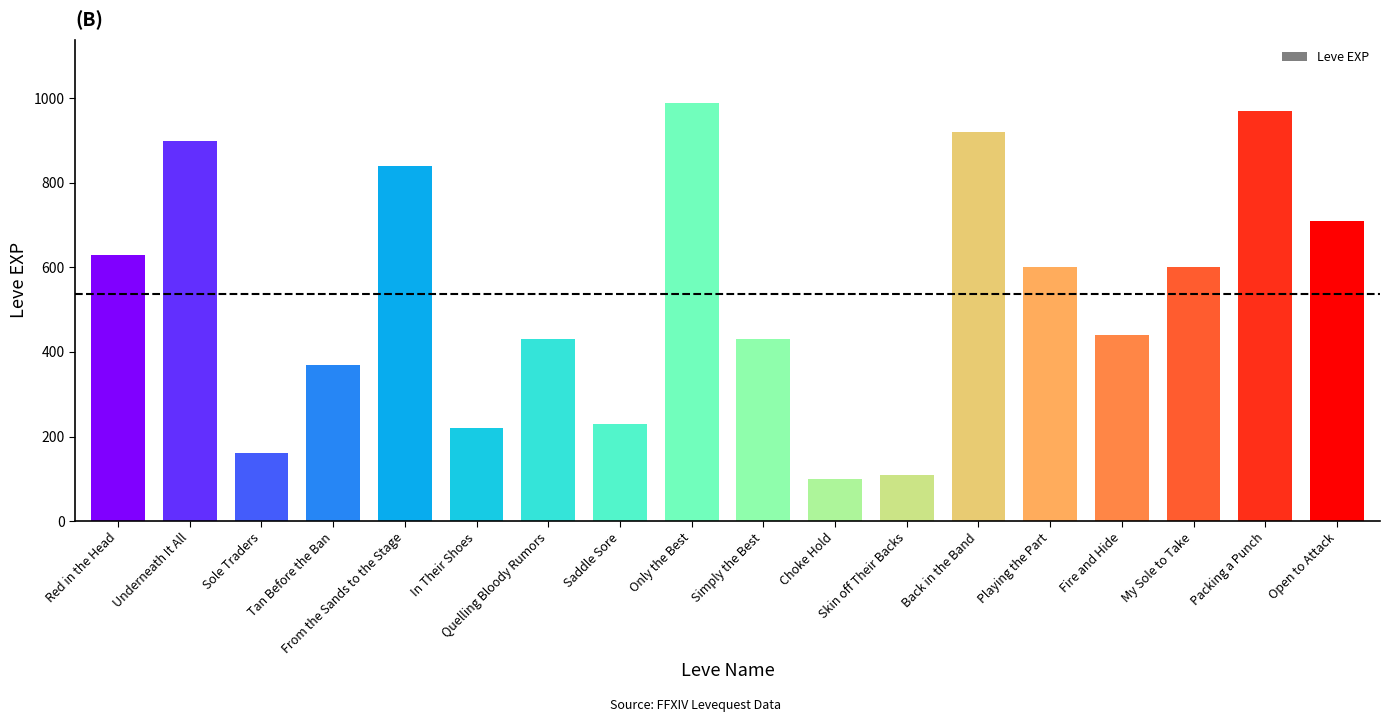

Are the bars horizontal?

No